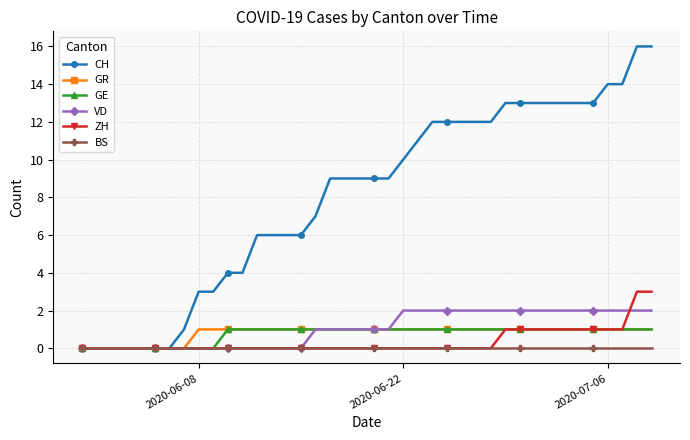

What is the highest value of the ZH series?

3